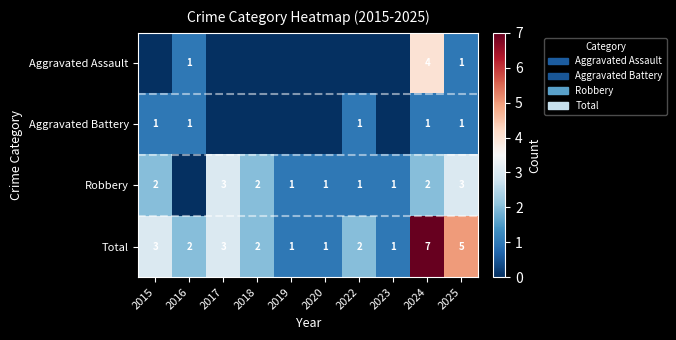

True or false: Total has a value of 1 at 2018.

False